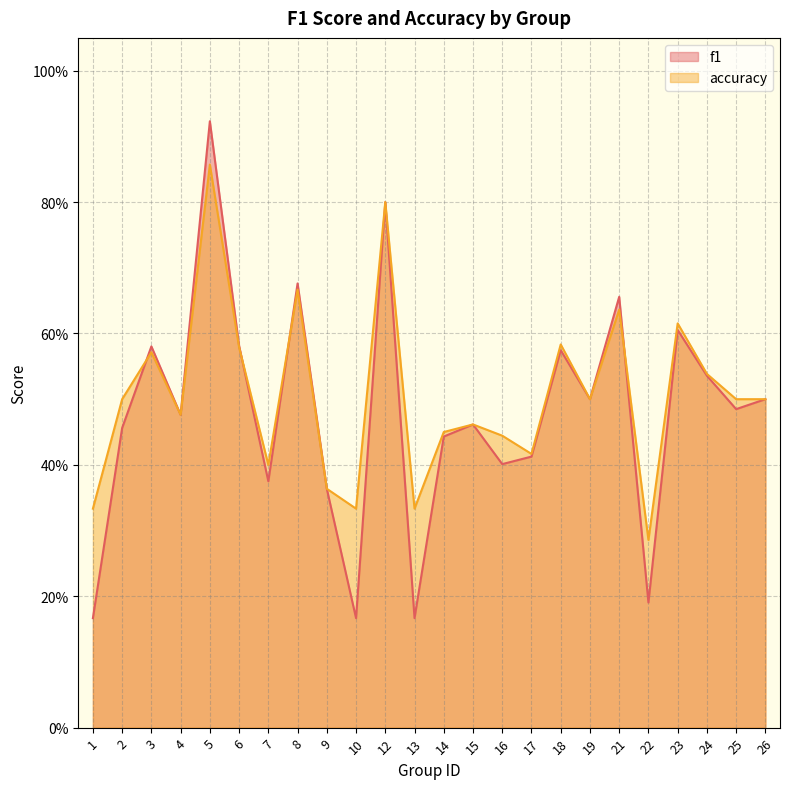

How many interior local peaks does the f1 series have?

8